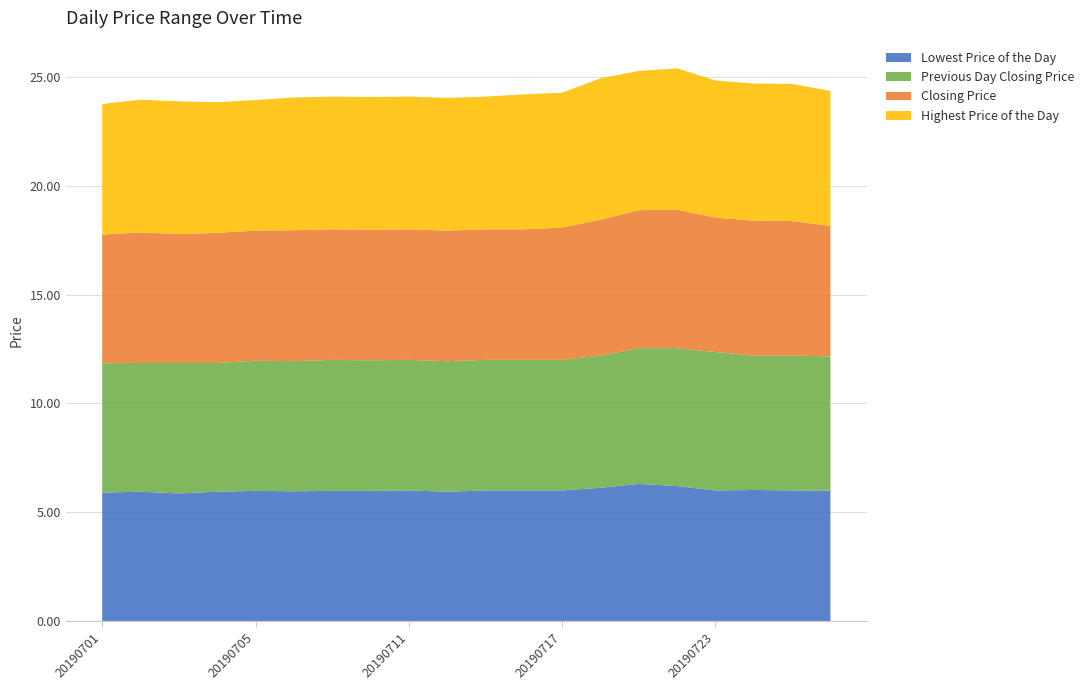

Reading left to right, transcribe all the data shown in this chart.

Lowest Price of the Day: 5.9	5.9	5.9	5.9	6.0	6.0	6.0	6.0	6.0	5.9	6.0	6.0	6.0	6.1	6.3	6.2	6.0	6.0	6.0	6.0
Previous Day Closing Price: 5.9	5.9	6.0	5.9	6.0	6.0	6.0	6.0	6.0	6.0	6.0	6.0	6.0	6.1	6.2	6.3	6.4	6.2	6.2	6.2
Closing Price: 5.9	6.0	5.9	6.0	6.0	6.0	6.0	6.0	6.0	6.0	6.0	6.0	6.1	6.2	6.3	6.4	6.2	6.2	6.2	6.0
Highest Price of the Day: 6.0	6.1	6.1	6.0	6.0	6.1	6.1	6.1	6.1	6.1	6.1	6.2	6.2	6.5	6.4	6.5	6.3	6.3	6.3	6.2